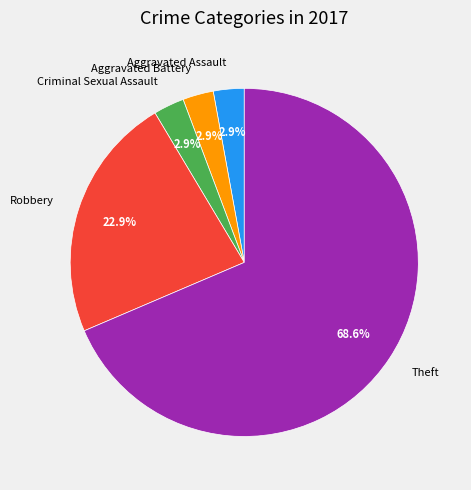

Combined, do Aggravated Battery and Theft account for over 50%?

Yes